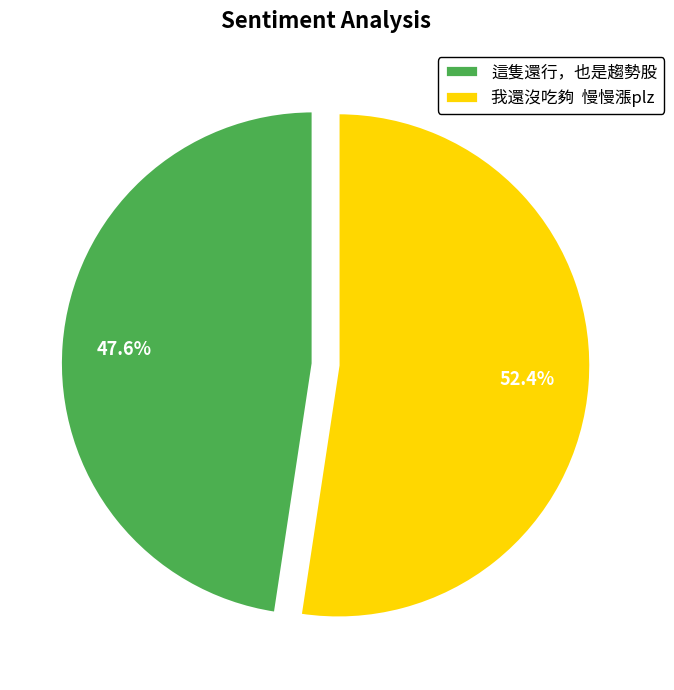

What is the total percentage of 這隻還行，也是趨勢股 and 我還沒吃夠 慢慢漲plz?

100.0%